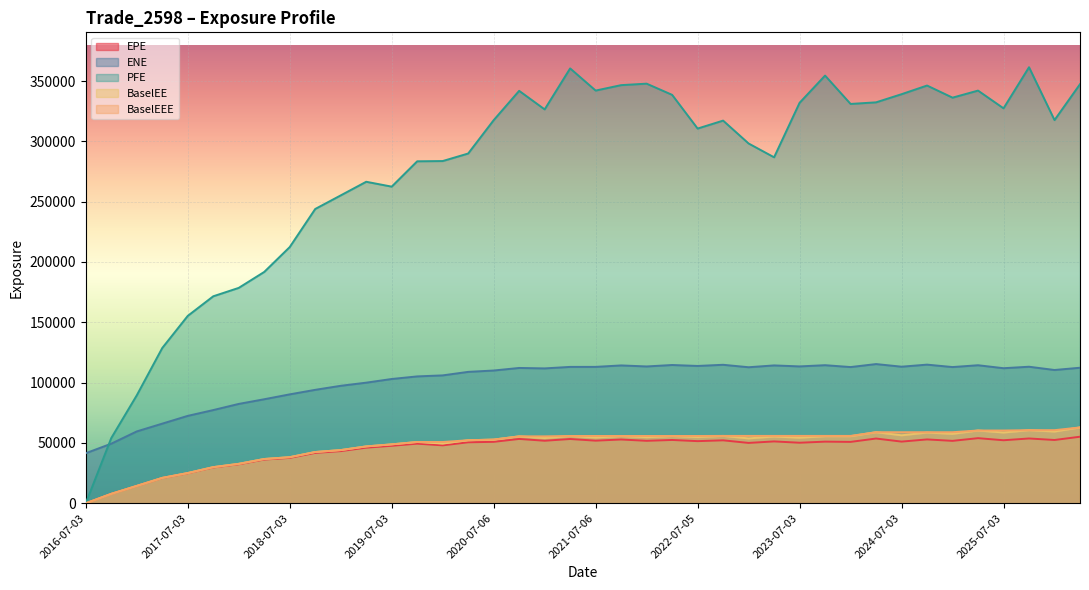

At which label does BaselEE first exceed 54523?

2020-10-05